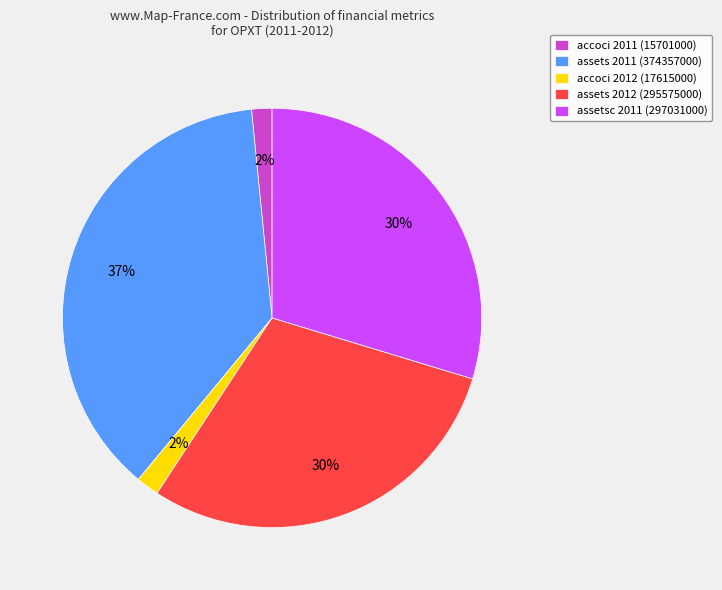

To the nearest percent, what percentage of the pie is accoci 2012 (17615000)?

2%